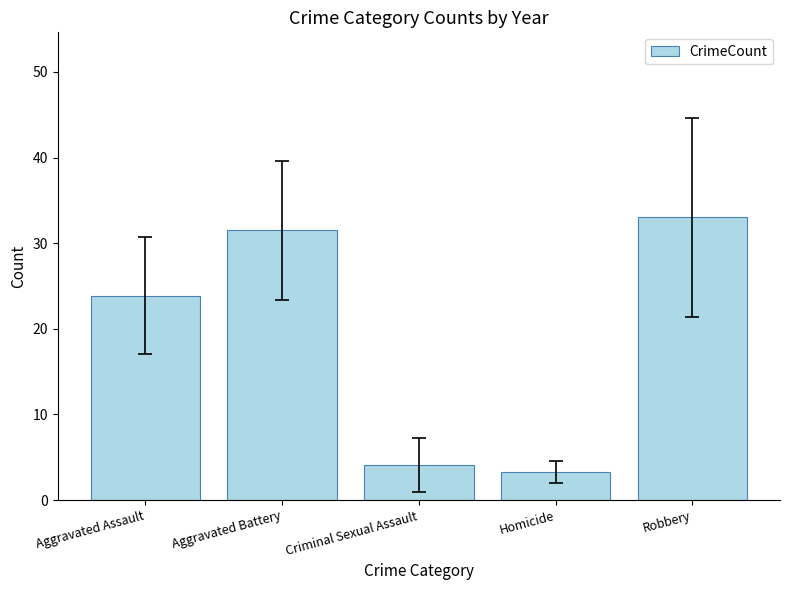

The value at Aggravated Assault is 23.9. True or false?

True